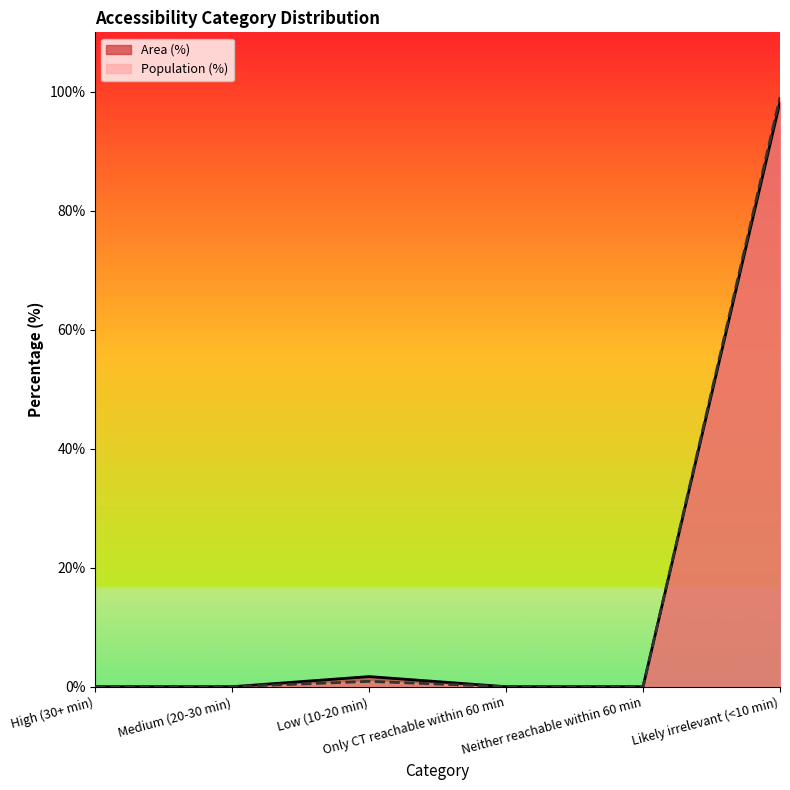

Reading right to left, transcribe all the data shown in this chart.

Area (%): Likely irrelevant (<10 min)=98.3	Neither reachable within 60 min=0.0	Only CT reachable within 60 min=0.0	Low (10-20 min)=1.7	Medium (20-30 min)=0.0	High (30+ min)=0.0
Population (%): Likely irrelevant (<10 min)=99.1	Neither reachable within 60 min=0.0	Only CT reachable within 60 min=0.0	Low (10-20 min)=0.9	Medium (20-30 min)=0.0	High (30+ min)=0.0